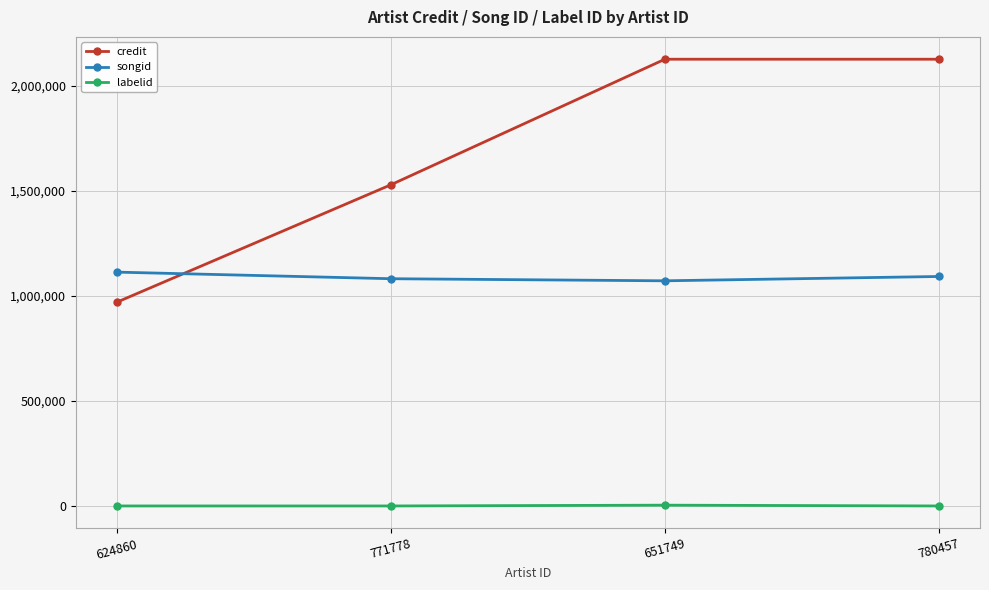

True or false: credit has more than 1 points higher than both neighbors.

False